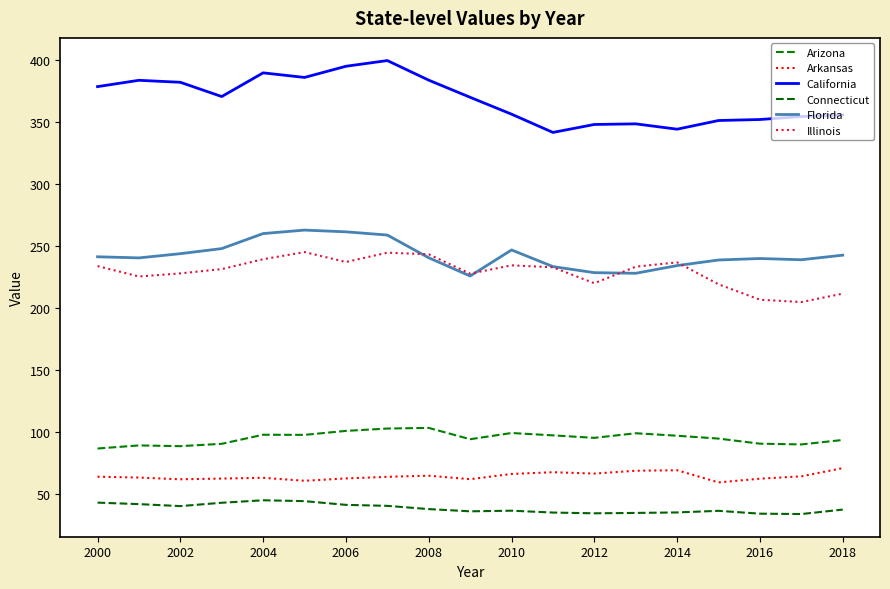

True or false: Florida and California cross at least once.

False